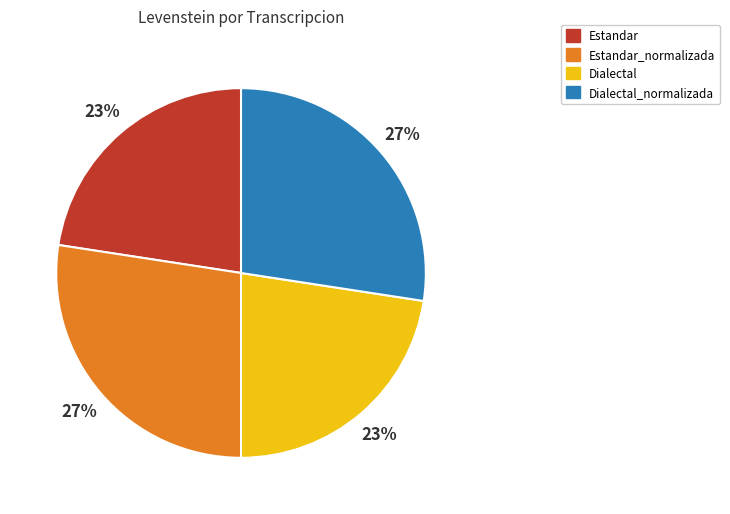

Approximately how many times larger is the value at Dialectal_normalizada compared to Estandar_normalizada?

1.0